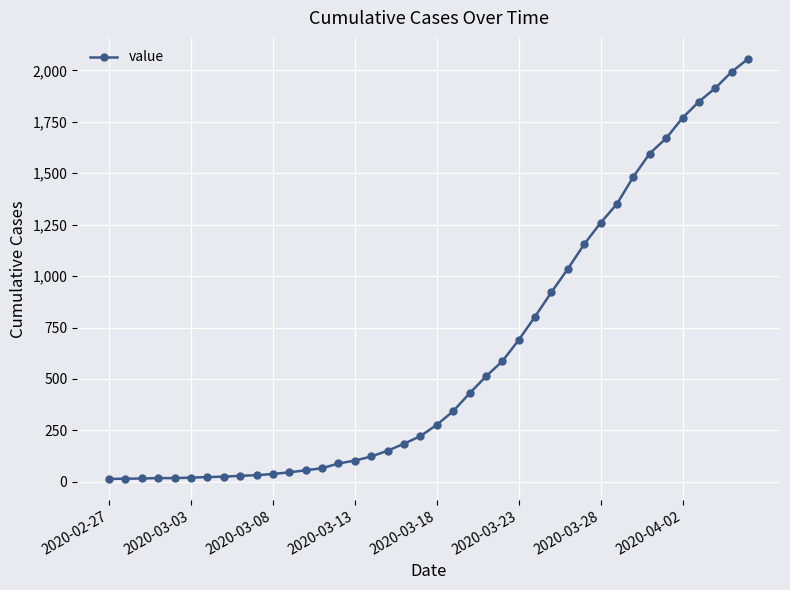

What is the difference between the second highest and minimum values?

1979